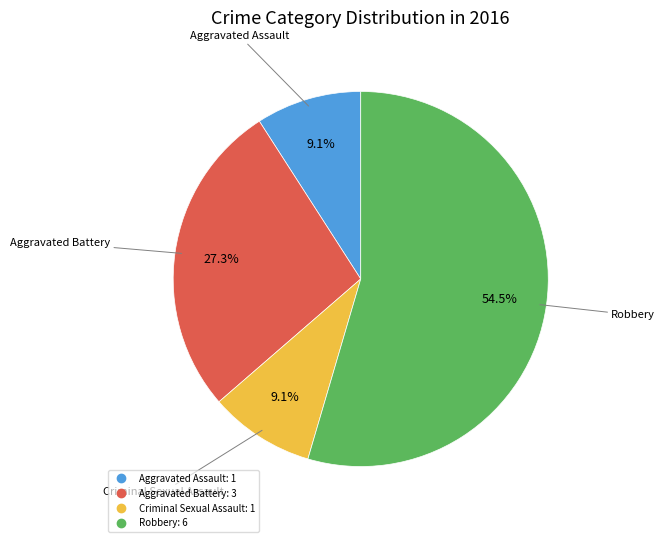

Which slice represents more than half of the pie?

Robbery